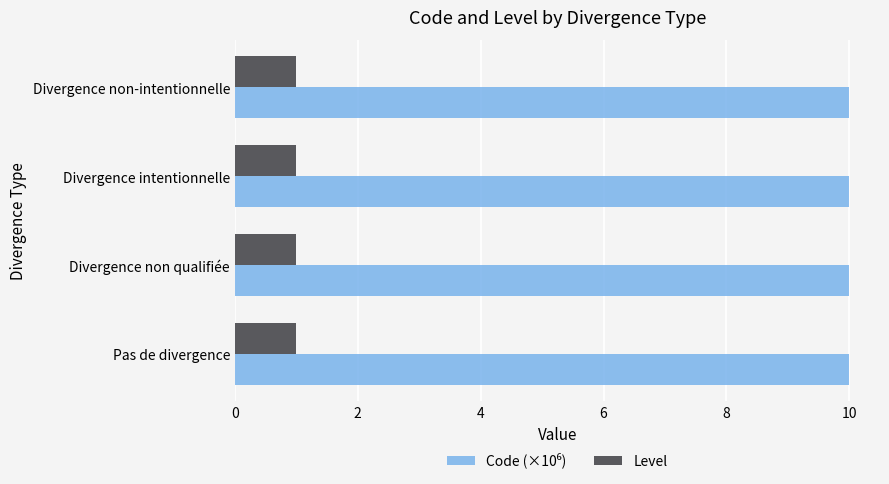

True or false: Level has a value of 1.0 at Divergence non-intentionnelle.

True